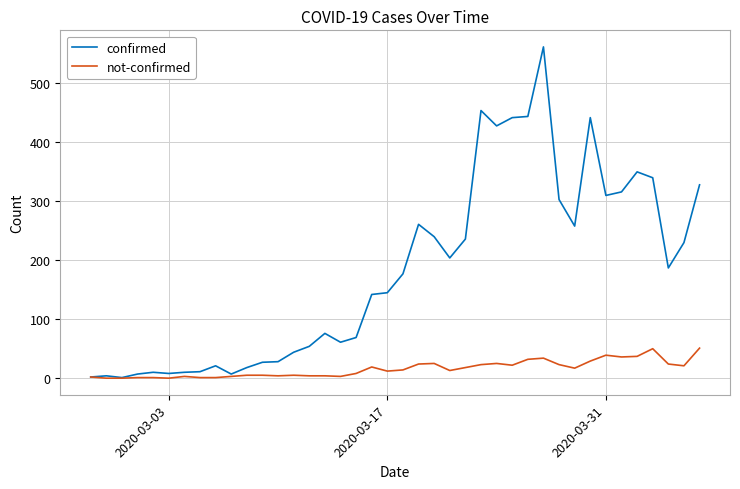

Which series has the widest spread of values?

confirmed